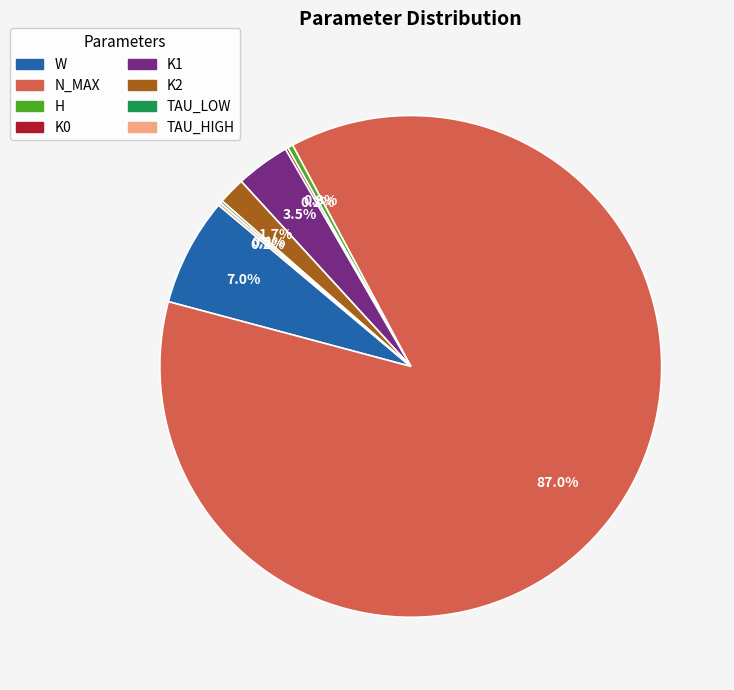

What is the majority slice?

N_MAX